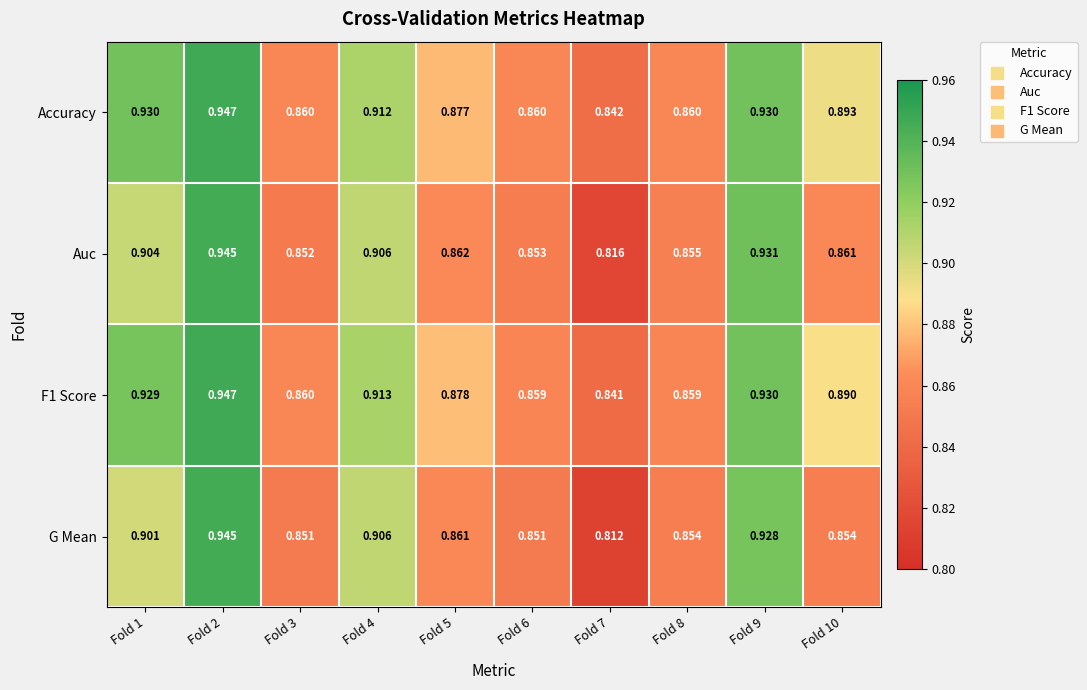

Which series has the largest range (max minus min)?

G Mean